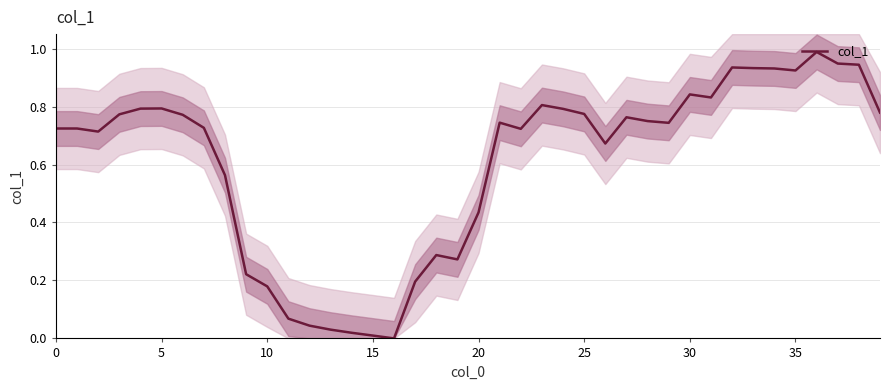

The value at 27 is 0.3. True or false?

False